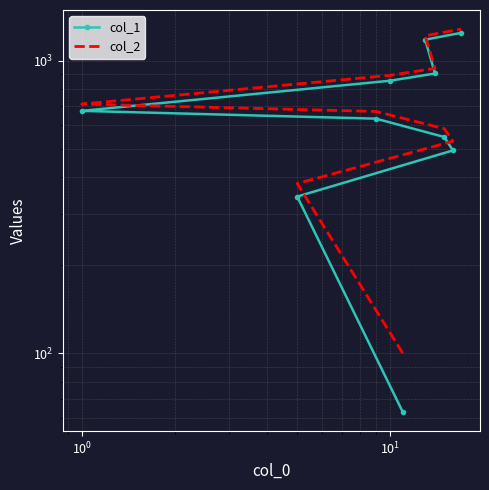

Reading right to left, what are all the values shown in this chart?

col_1: 1243	1178	903	853	673	633	548	493	343	63
col_2: 1280	1215	940	890	710	670	585	530	380	100